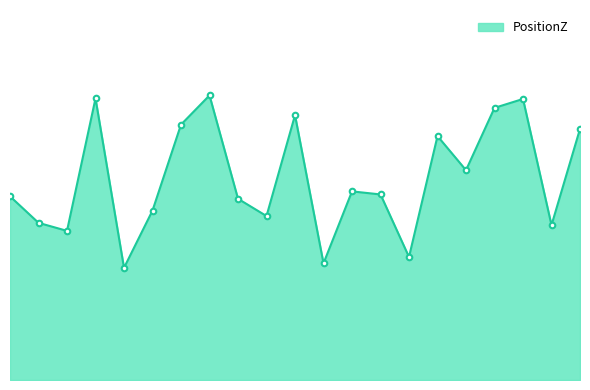

True or false: the data has more than 2 interior local peaks.

True